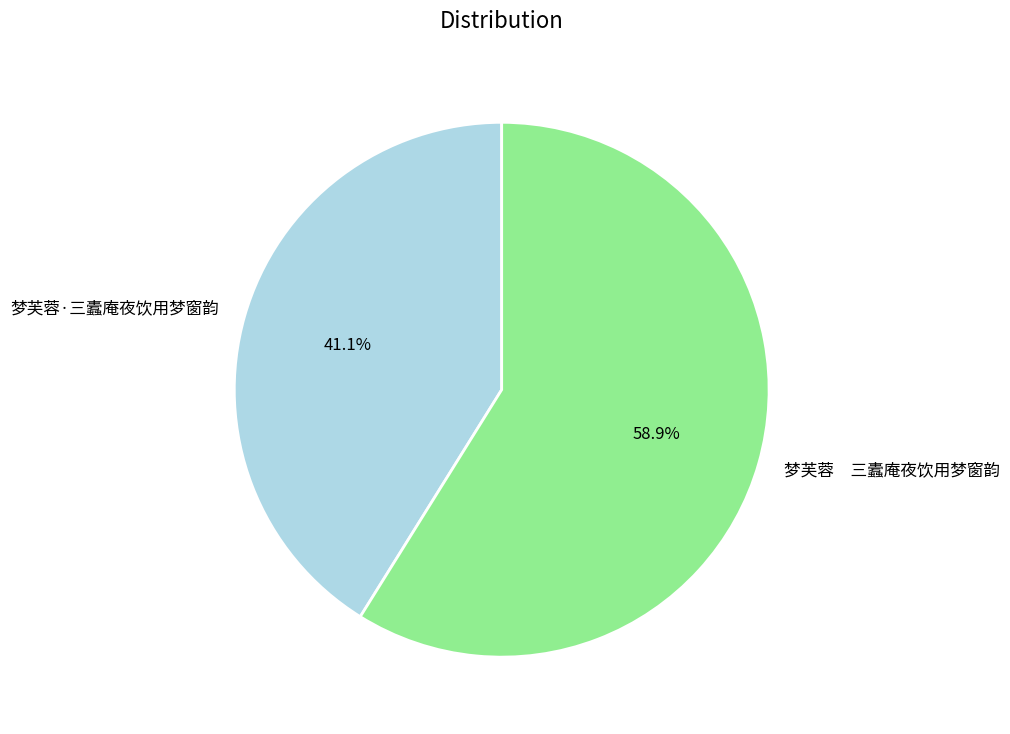

Is 梦芙蓉·三蠹庵夜饮用梦窗韵 the majority of the pie?

No